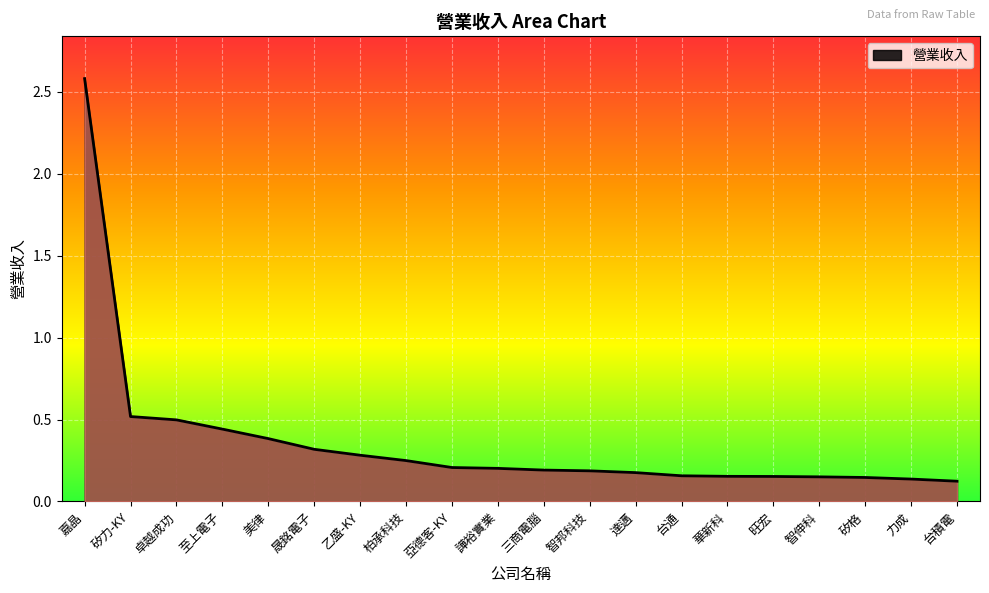

Which label corresponds to the largest value in the chart?

嘉晶